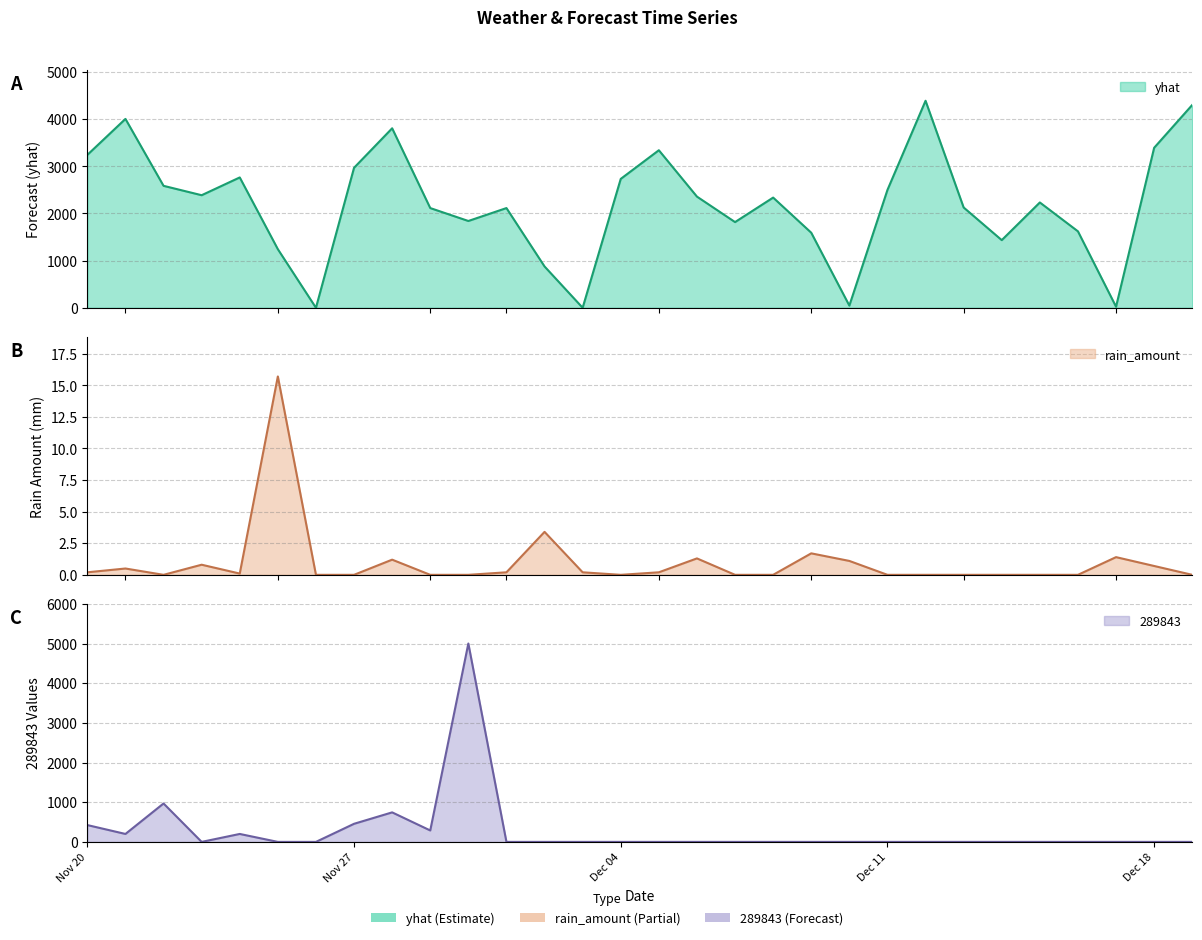

Between 2017-12-04 and 2017-11-21, which is larger?

2017-11-21